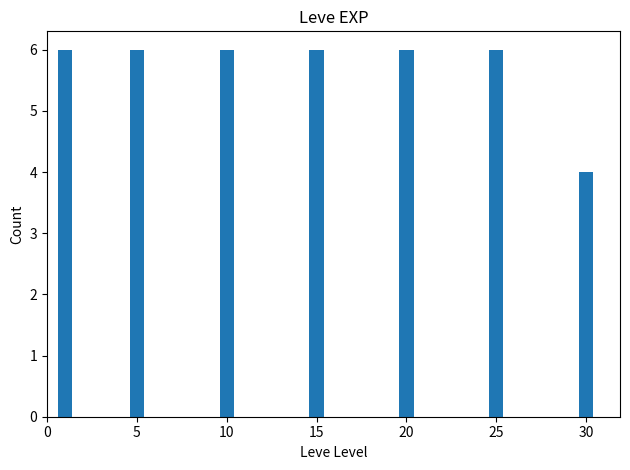

The chart shows a value of 4 at 10. True or false?

False